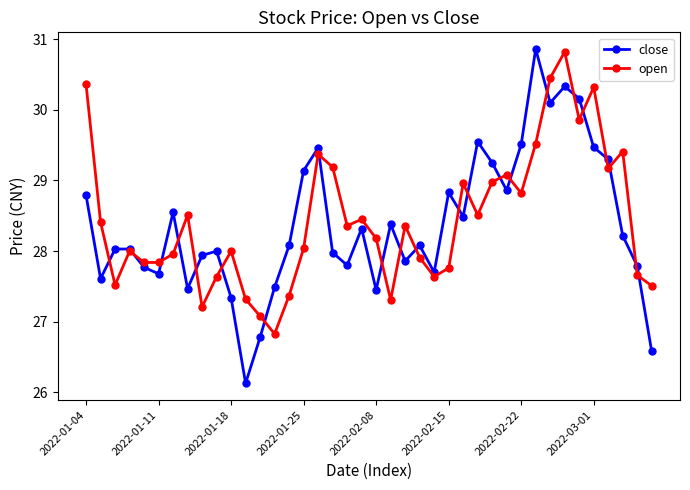

Rank the series by their average value, from highest to lowest.

open, close